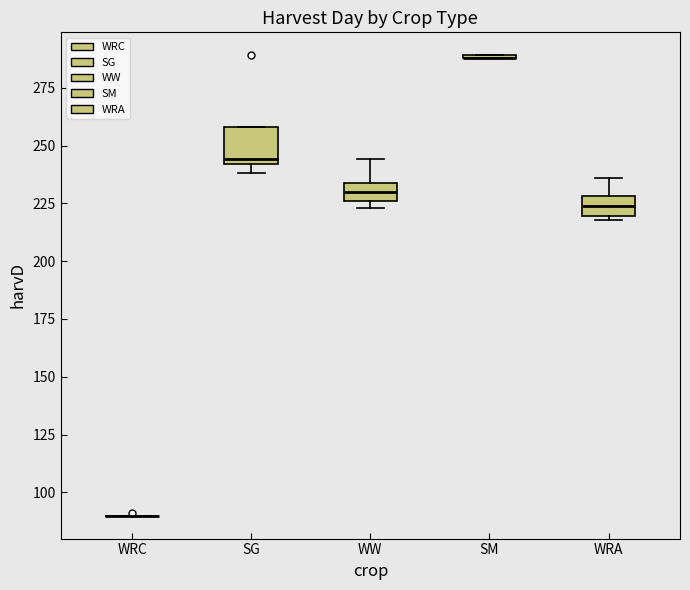

Reading left to right, transcribe this box plot: for each box, give where its median line is, the range the box spans, and where its two whiskers end, as read against the y-axis. The values are not printed on the chart, so give them approximately, as read against the axis.

WRC: box collapsed to a line at 90, whiskers 90 to 90
SG: median 245, box 240 to 260, whiskers 240 (just below the box's lower edge) to 260
WW: median 230, box 225 to 235, whiskers 225 (just below the box's lower edge) to 245
SM: box collapsed to a line at 290, whiskers 290 to 290
WRA: median 225, box 220 to 230, whiskers 220 to 235